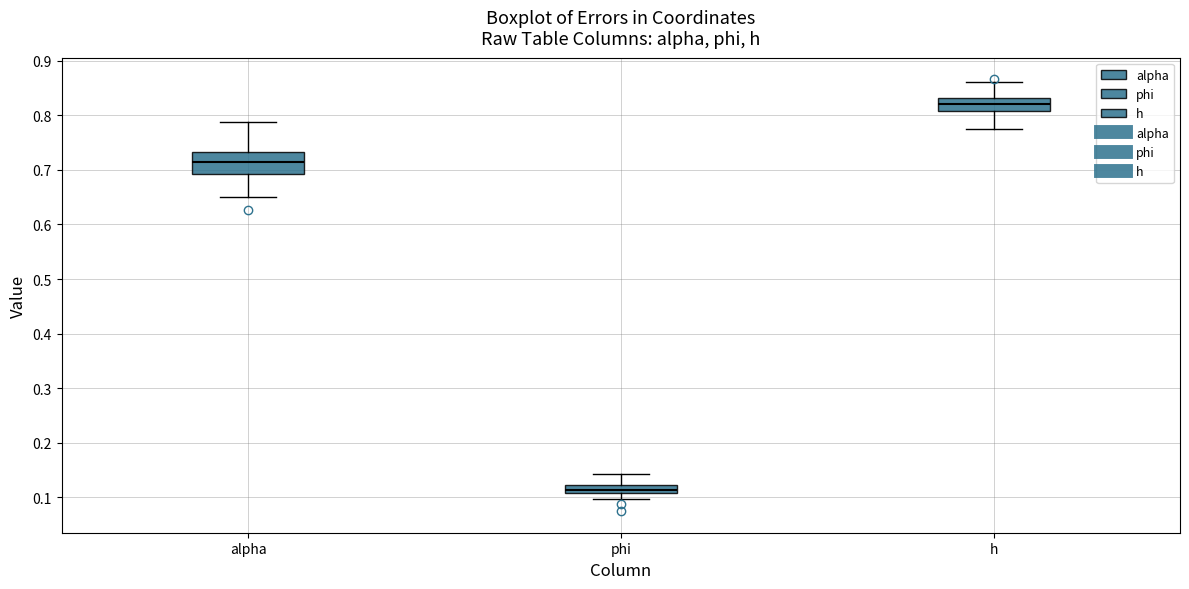

Which box has the lowest median line?

phi